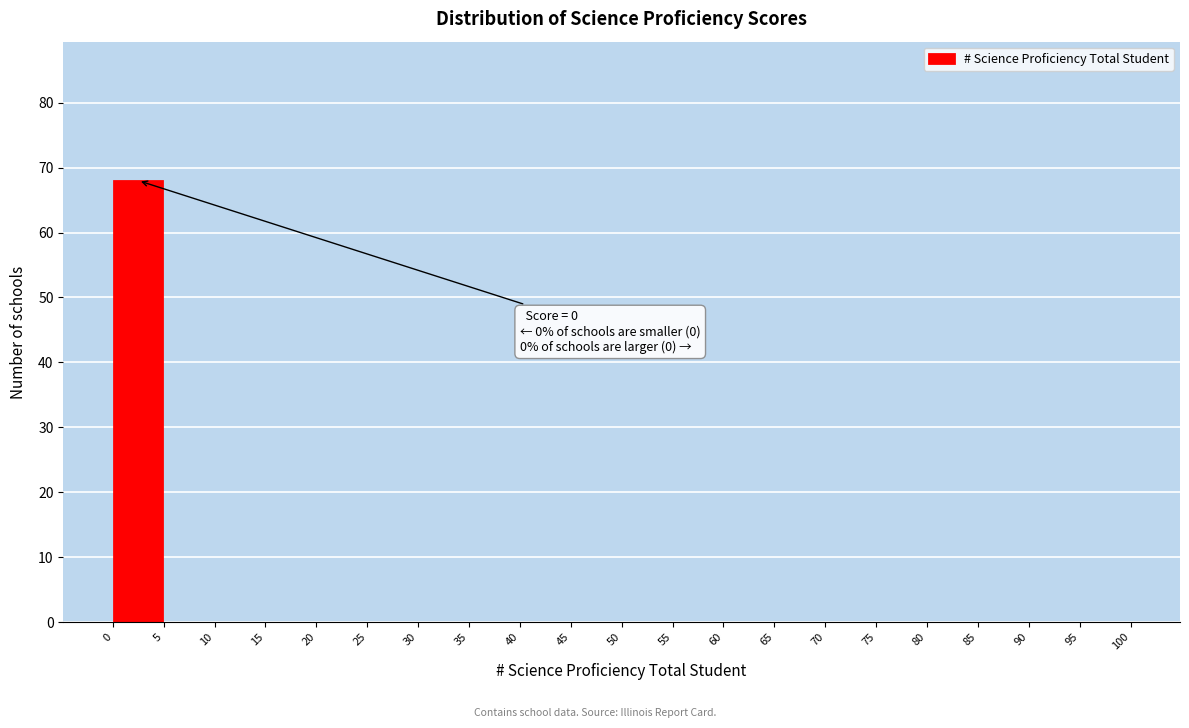

Which range on the x-axis has the tallest bar?

0 to 5